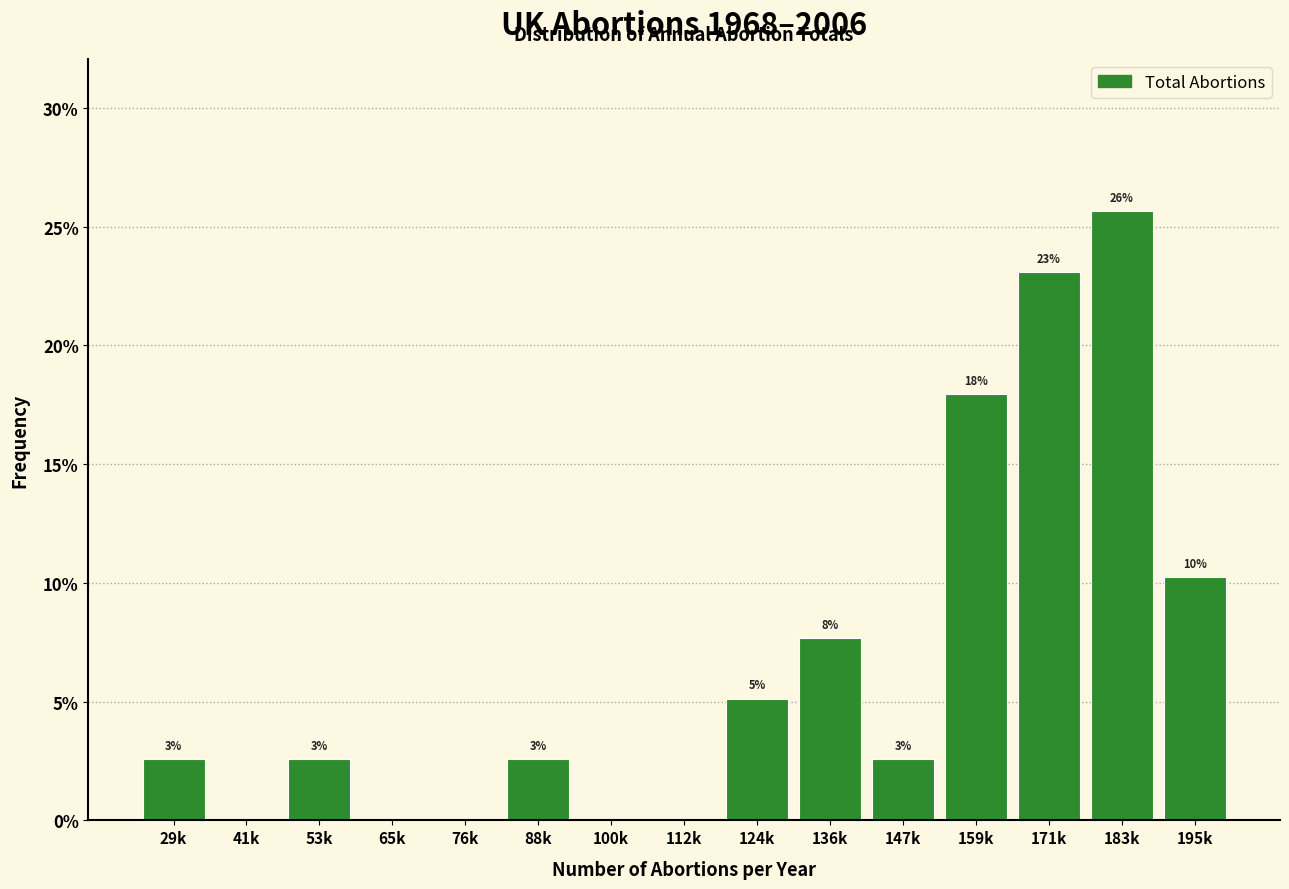

Are the bars horizontal?

No